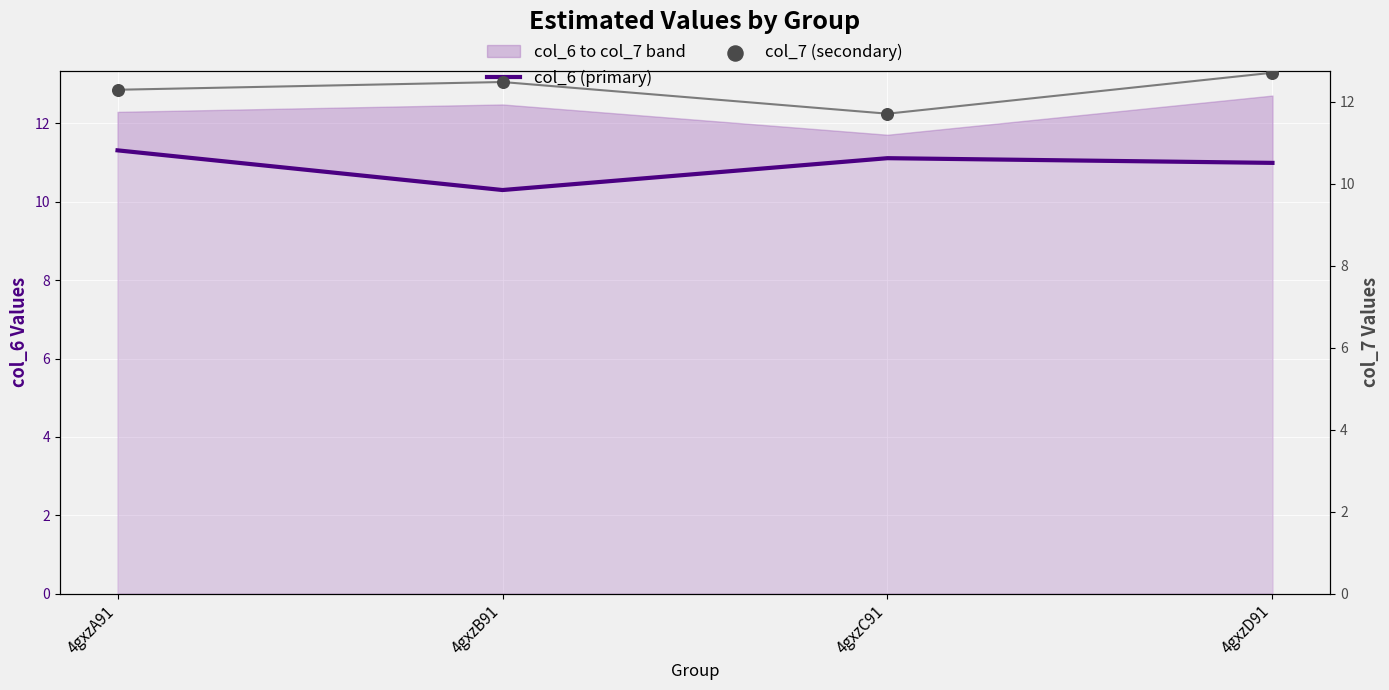

Which series reaches the maximum Y coordinate?

col_7 (secondary)